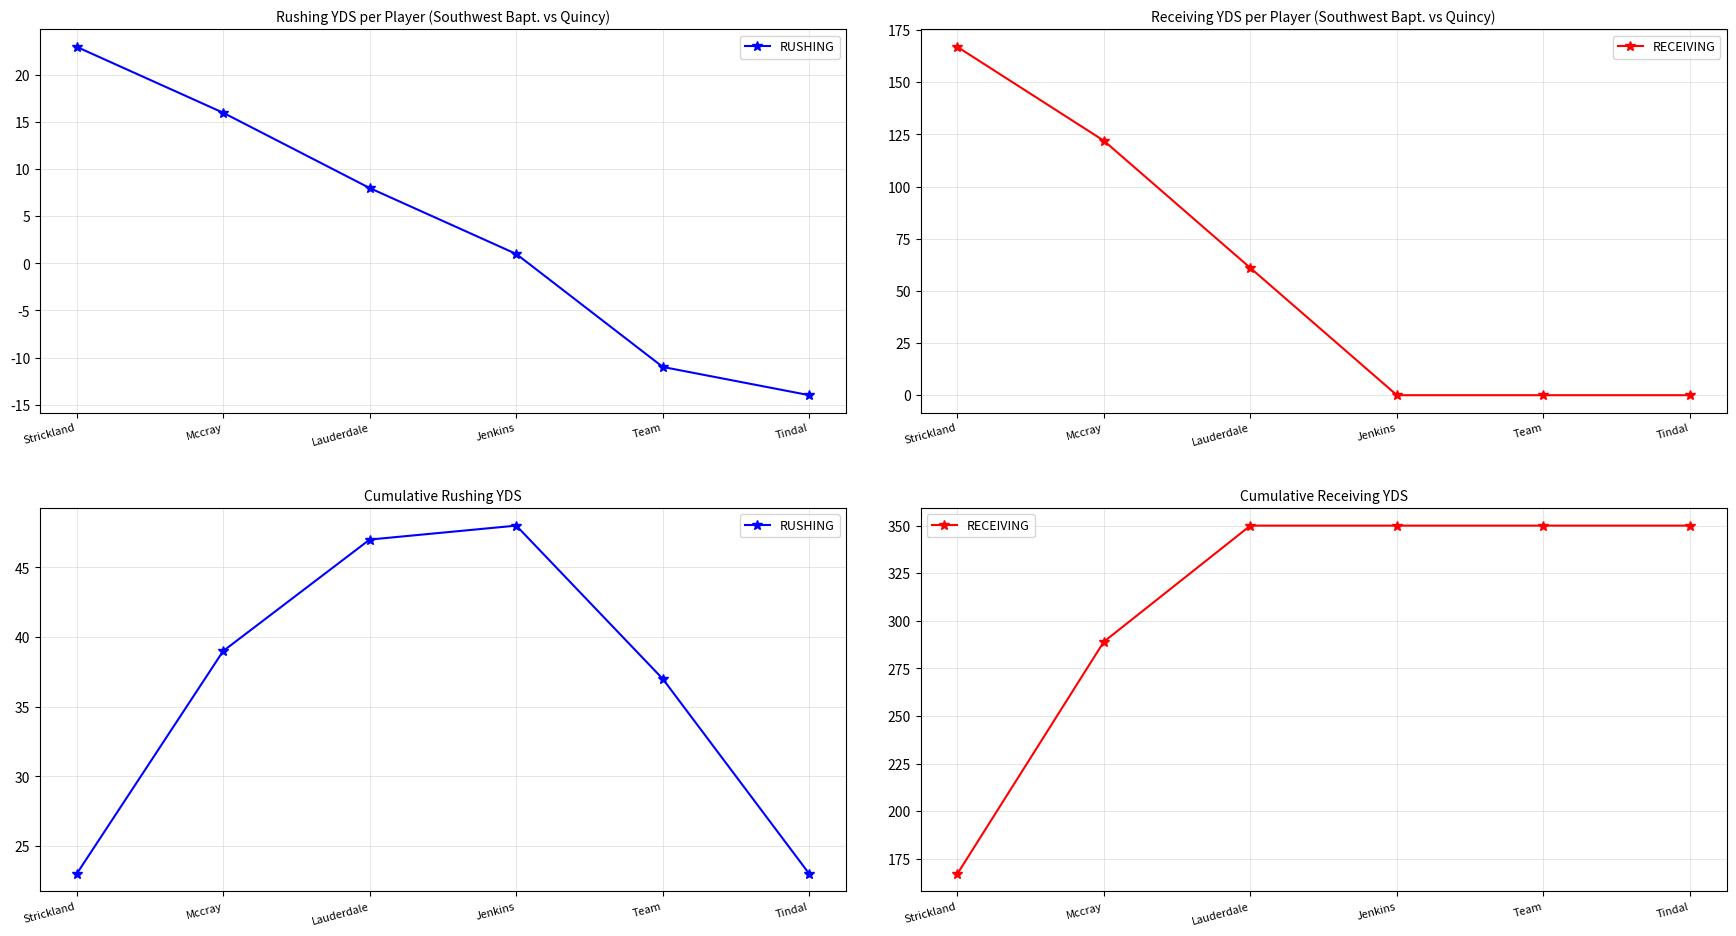

What are all the series names shown in the legend?

RUSHING, RECEIVING